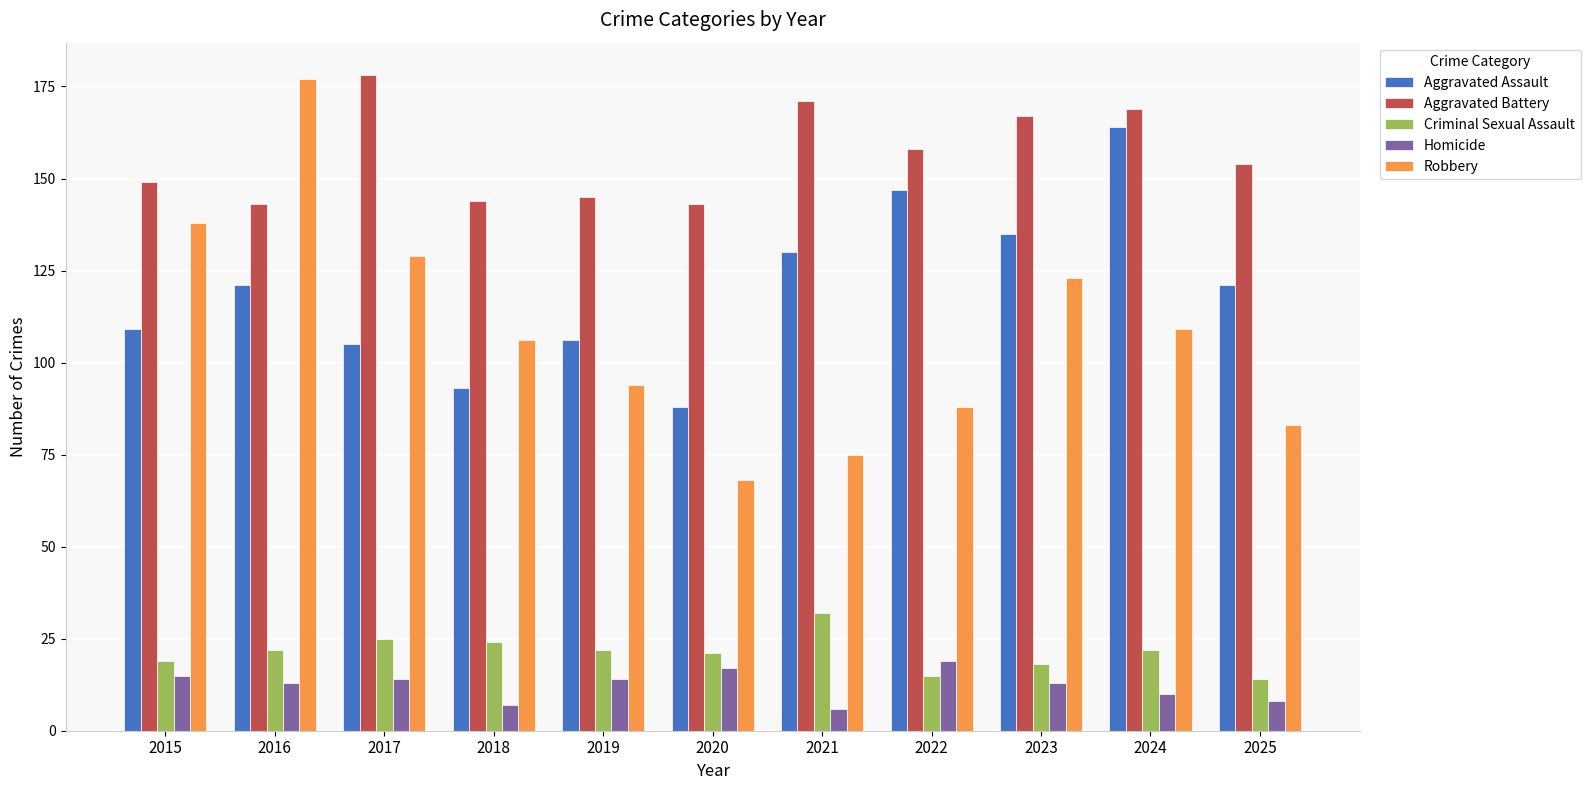

What is the smallest value displayed?

6